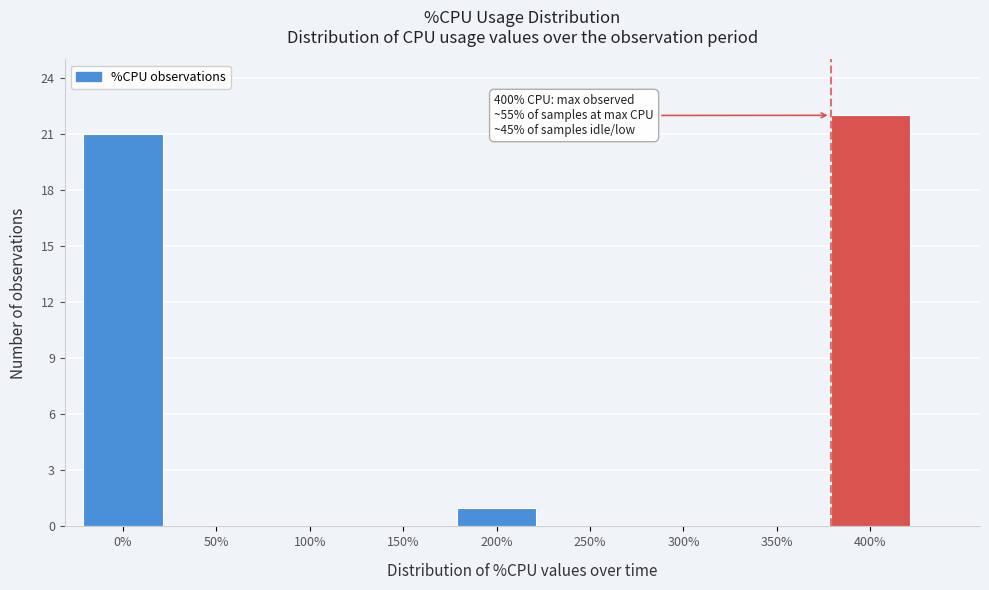

Reading left to right, what are all the values shown in this chart?

0%=21	50%=0	100%=0	150%=0	200%=1	250%=0	300%=0	350%=0	400%=22